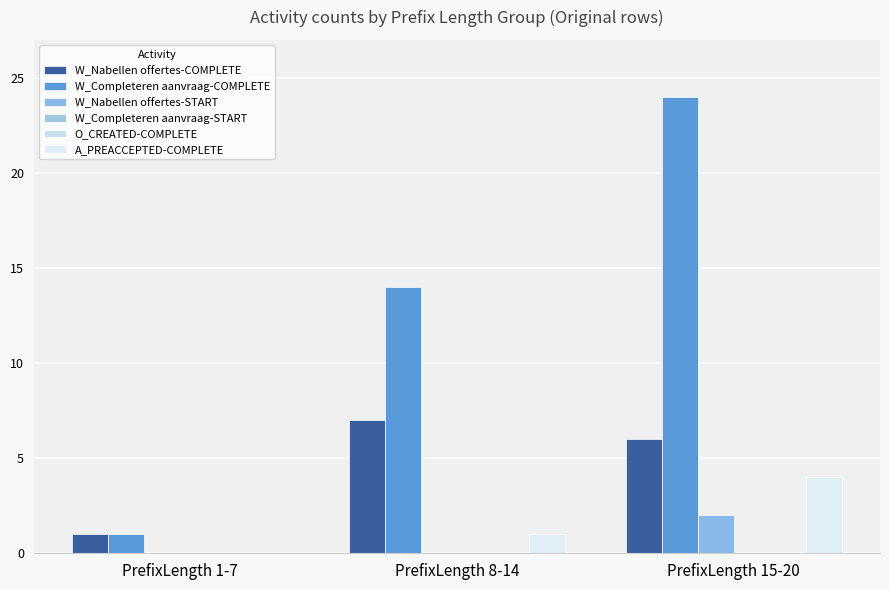

What are all the series names shown in the legend?

W_Nabellen offertes-COMPLETE, W_Completeren aanvraag-COMPLETE, W_Nabellen offertes-START, W_Completeren aanvraag-START, O_CREATED-COMPLETE, A_PREACCEPTED-COMPLETE